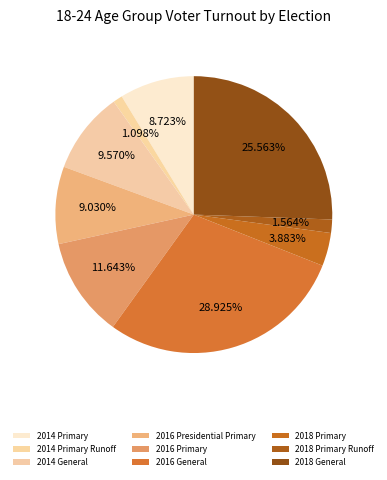

Is there any slice that represents more than half of the pie?

No